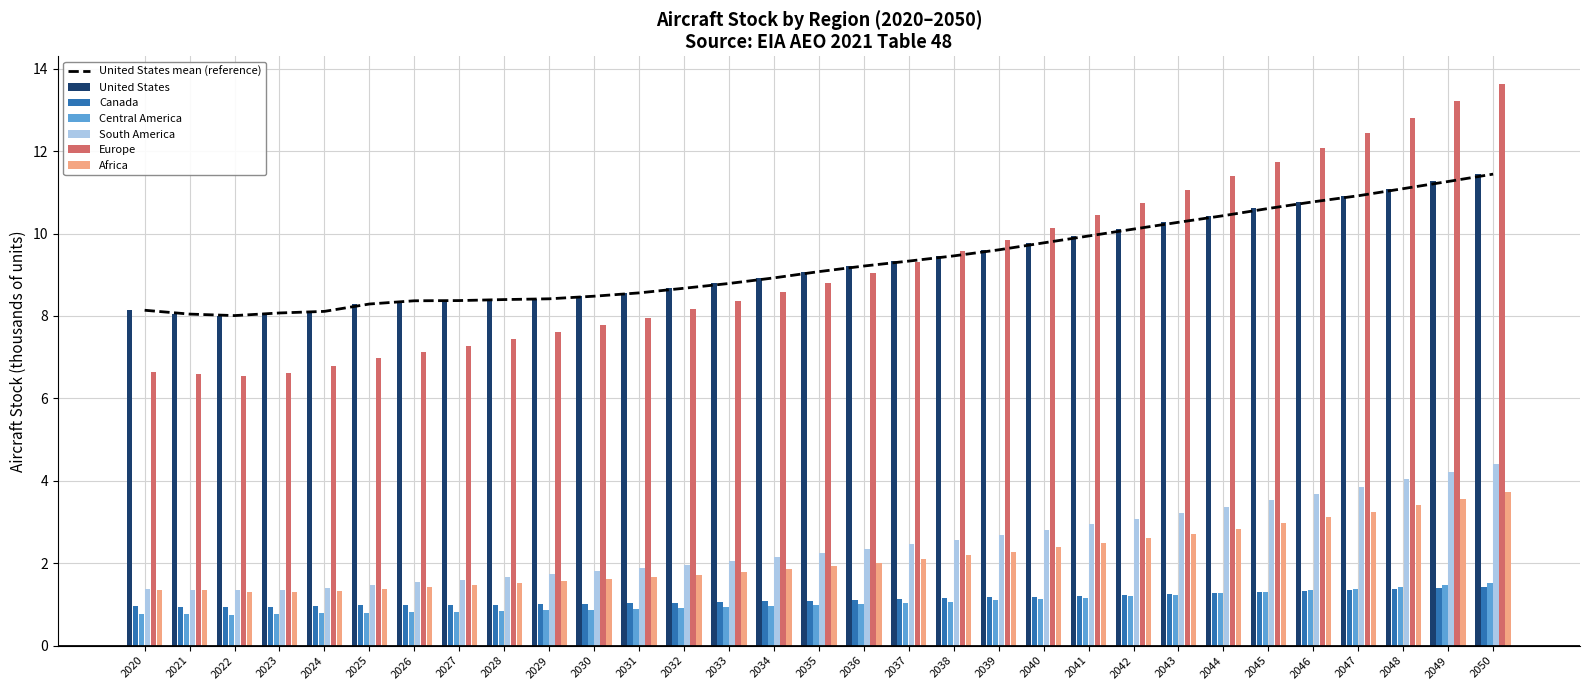

What is the sum of the Canada values at 2031 and 2020?

2.0